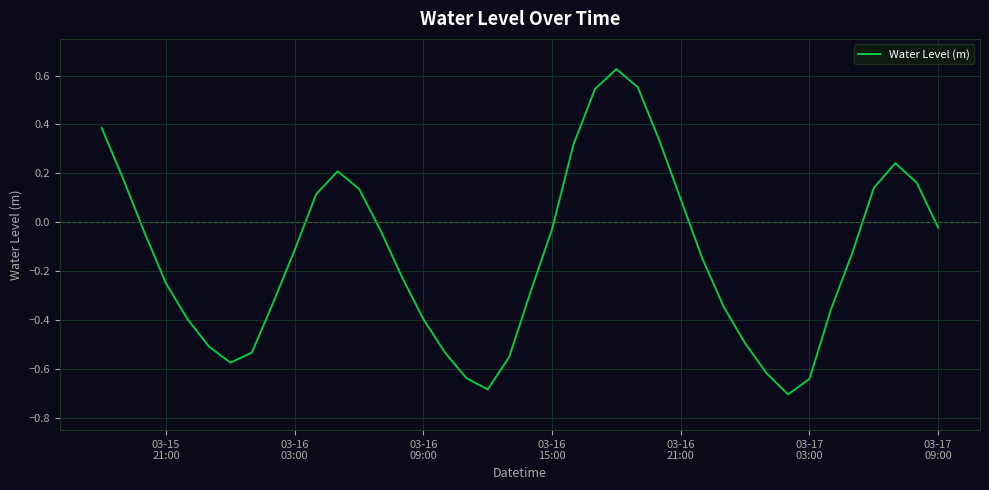

What is the difference between the maximum and minimum values?

1.3